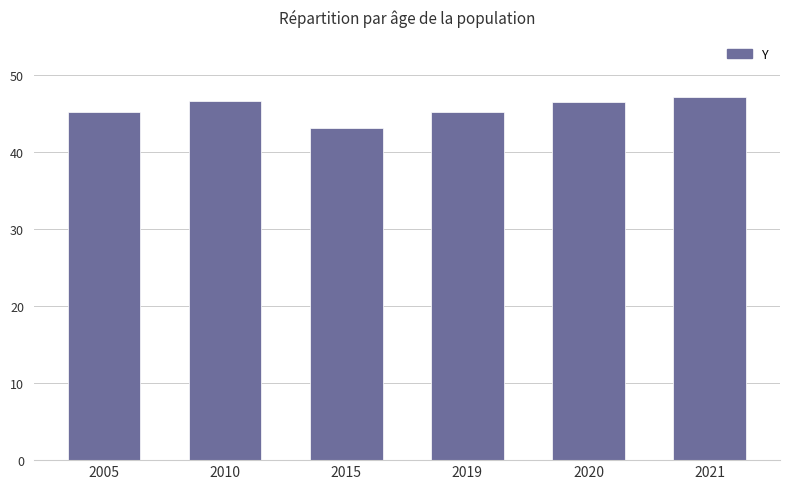

Between 2015 and 2010, which is larger?

2010